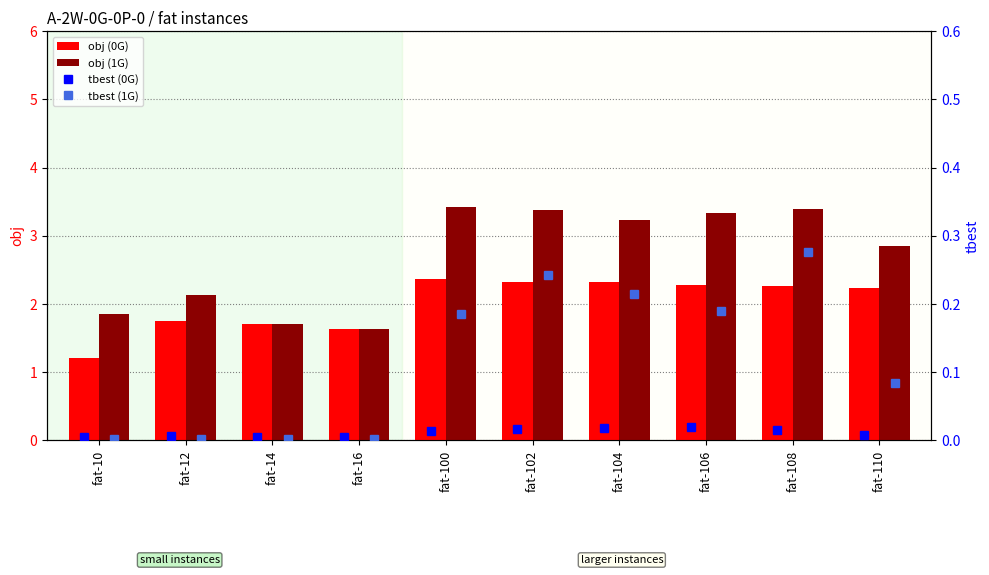

True or false: obj (0G) has a value of 2.3 at fat-108.

True